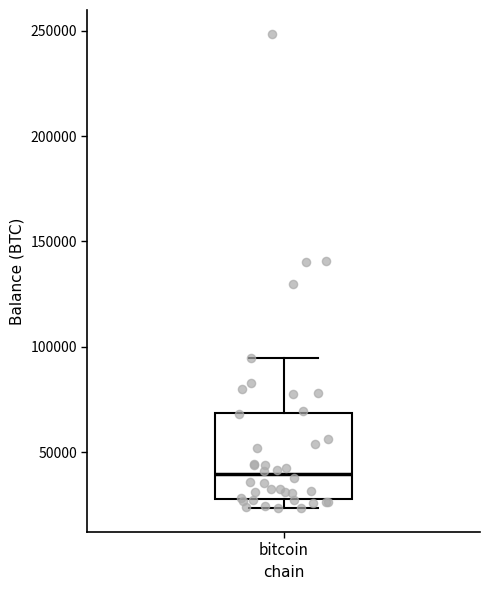

Transcribe this box plot: give where the median line is, the range the box spans, and where the two whiskers end, as read against the y-axis. The values are not printed on the chart, so give them approximately, as read against the axis.

median 40000, box 30000 to 70000, whiskers 25000 to 95000